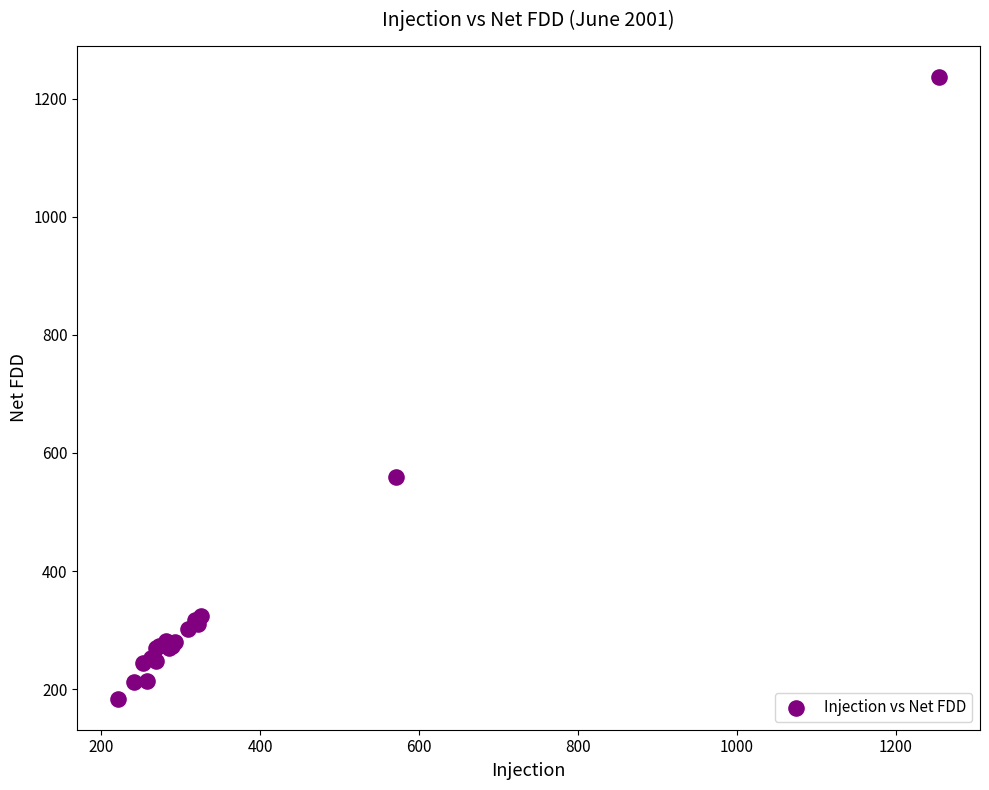

What Y value in the scatter plot is closest to 710?

559.0